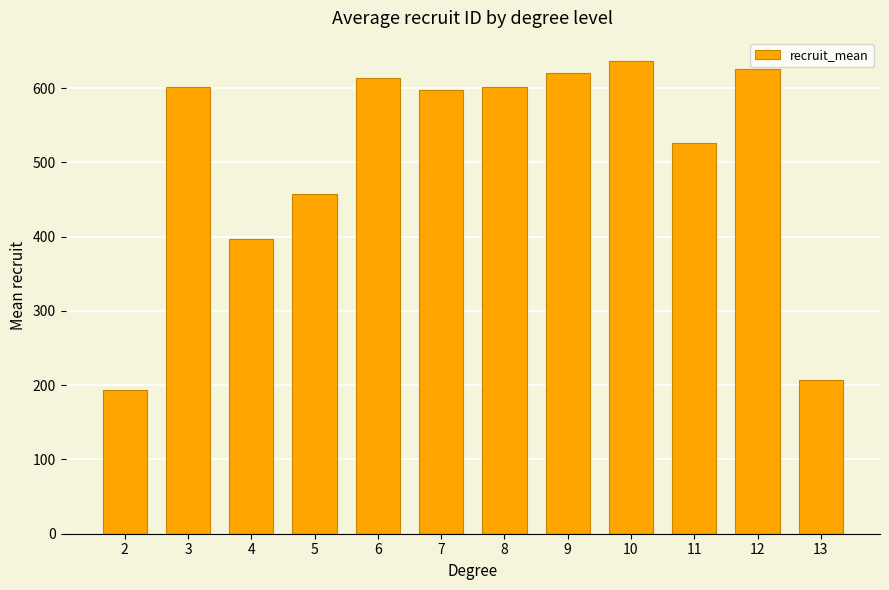

The value at 11 is 785.1. True or false?

False